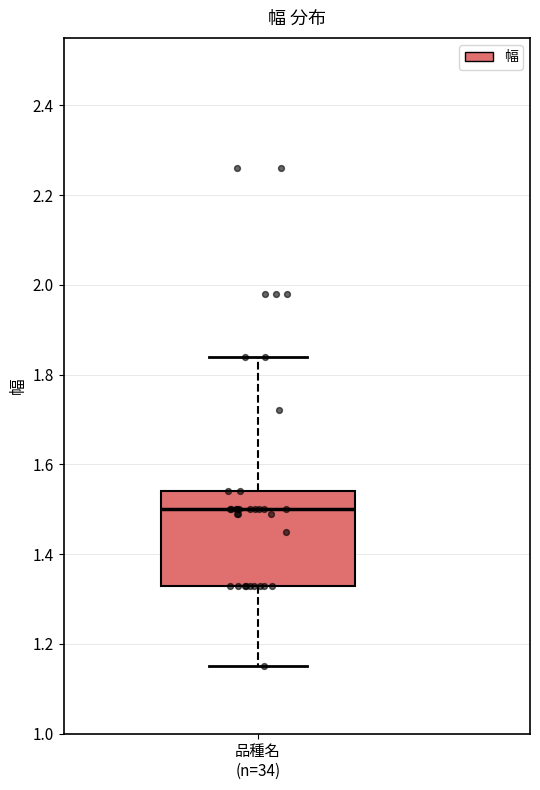

Transcribe this box plot: give where the median line is, the range the box spans, and where the two whiskers end, as read against the y-axis. The values are not printed on the chart, so give them approximately, as read against the axis.

median 1.50, box 1.34 to 1.54, whiskers 1.16 to 1.84